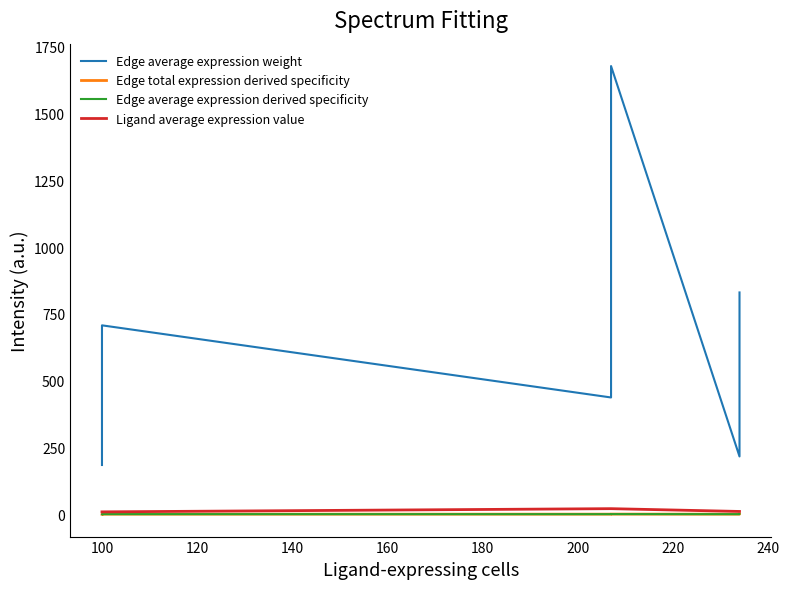

What is the value of the Edge average expression derived specificity point at the 3rd from the left?

0.1